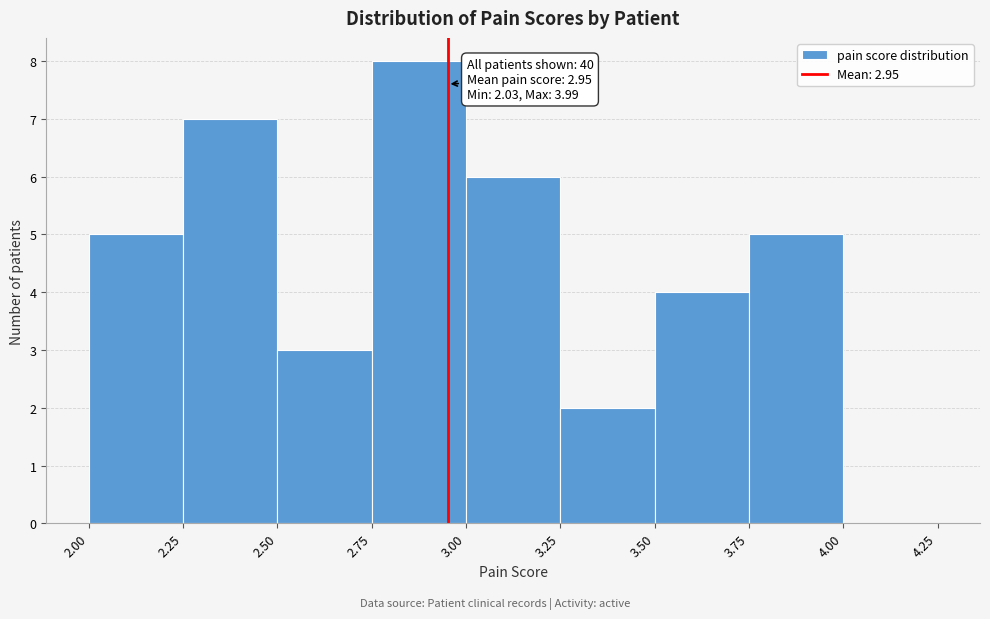

Which range on the x-axis has the tallest bar?

2.75 to 3.00